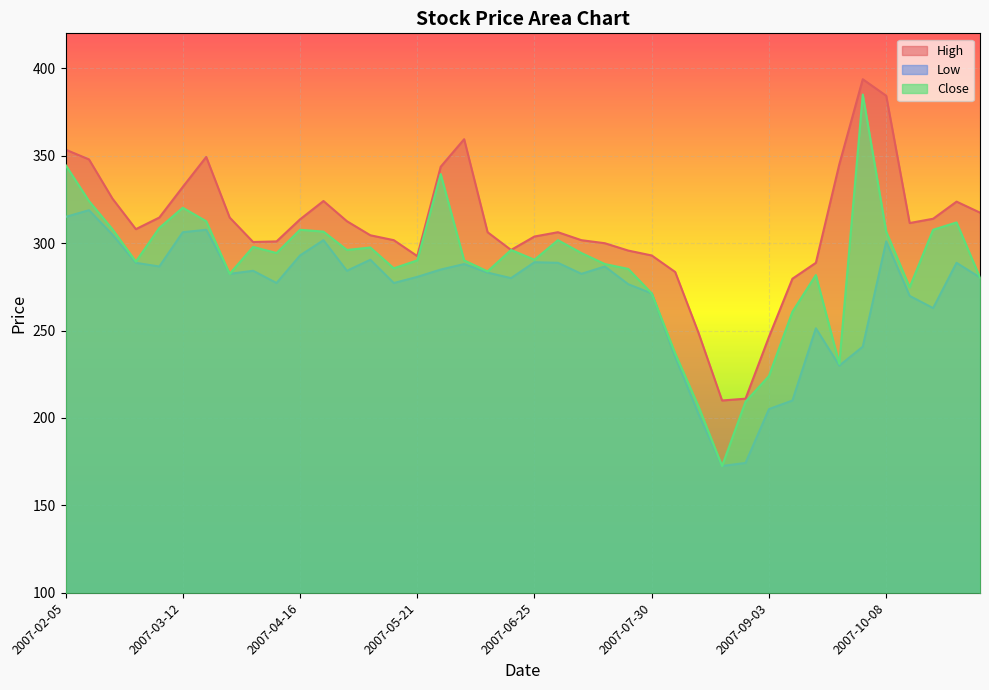

How many interior local peaks does the High series have?

6